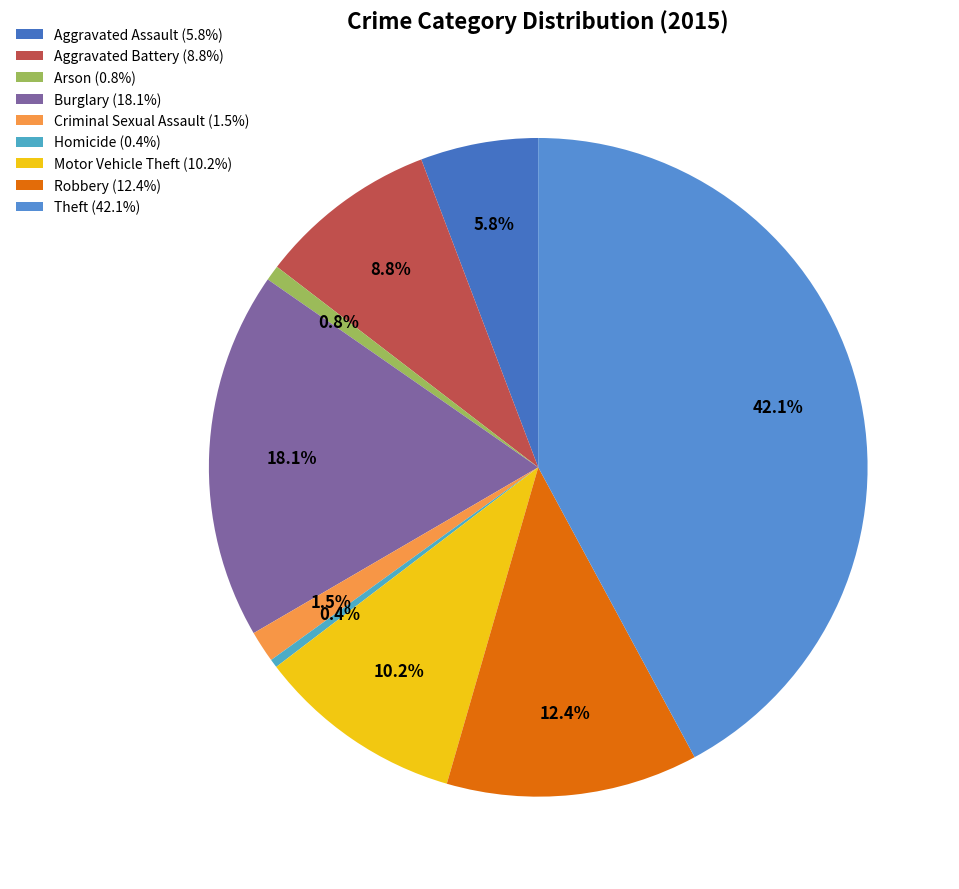

Does Theft account for over 50% of the chart?

No